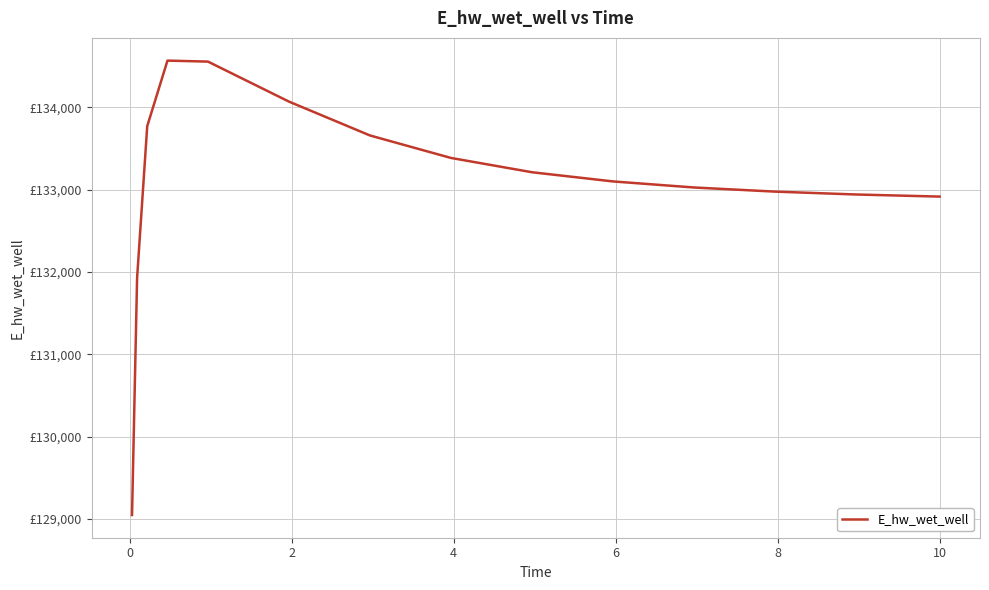

What is the average value?

133070.0